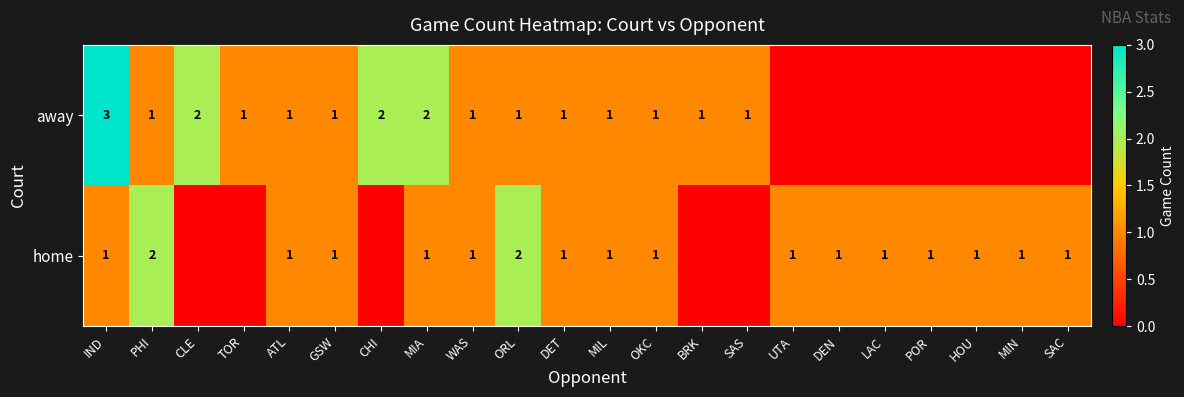

True or false: home has a value of 1 at UTA.

True